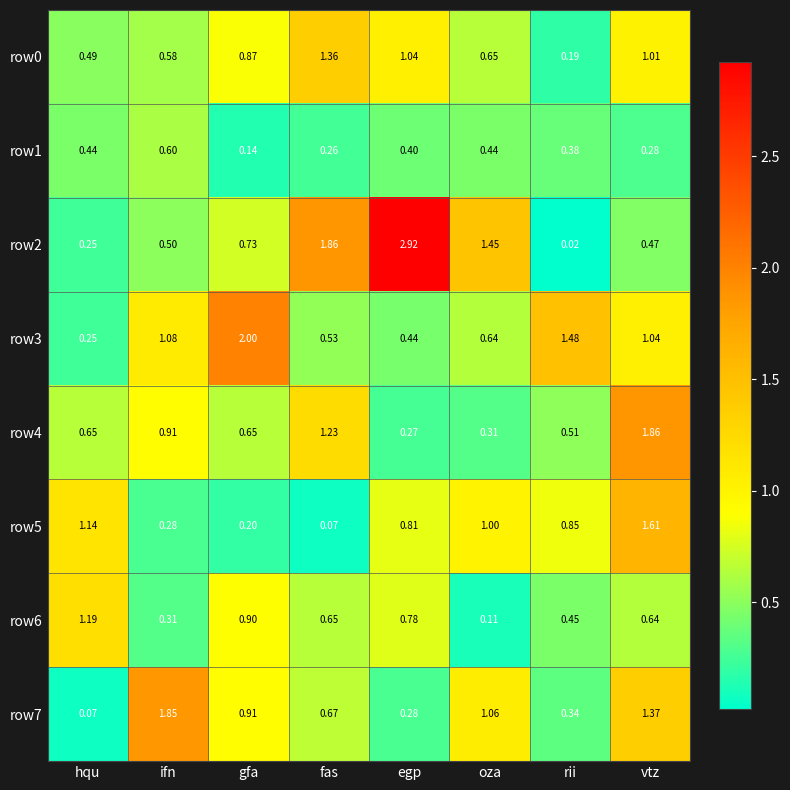

What is the total value across all series at gfa?

6.4